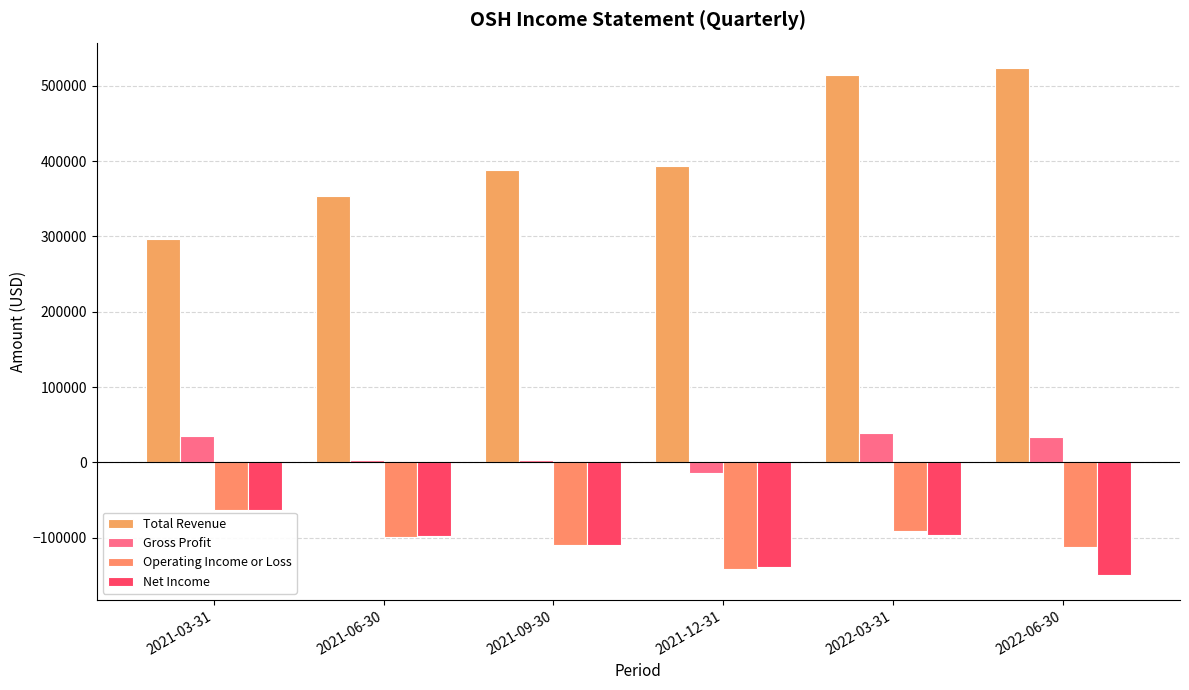

What are all the series names shown in the legend?

Total Revenue, Gross Profit, Operating Income or Loss, Net Income